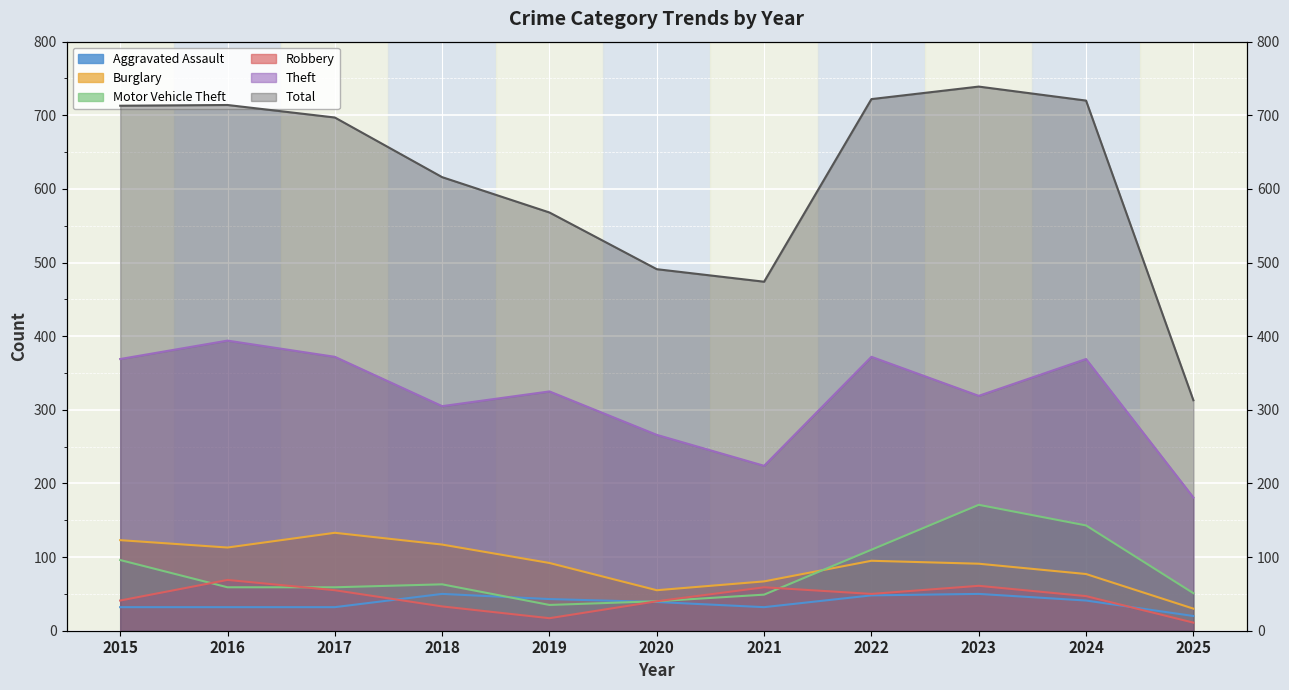

Where does the Burglary series first go above 92?

2015